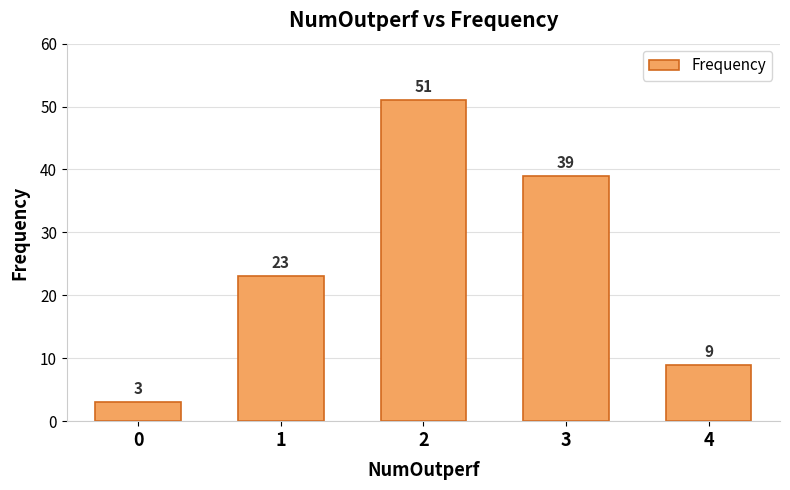

Between 2 and 4, which is larger?

2